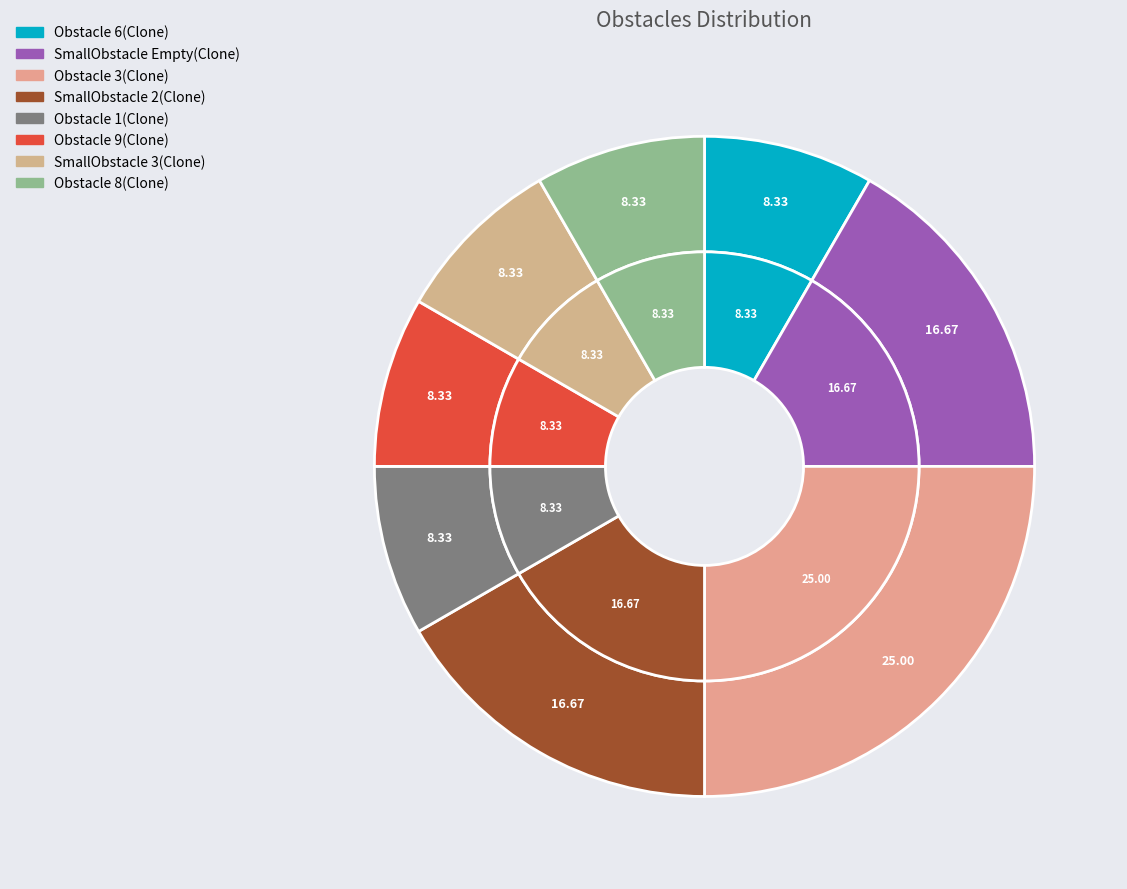

Rank the categories by value from lowest to highest.

Obstacle 6(Clone), Obstacle 1(Clone), Obstacle 9(Clone), SmallObstacle 3(Clone), Obstacle 8(Clone), SmallObstacle Empty(Clone), SmallObstacle 2(Clone), Obstacle 3(Clone)